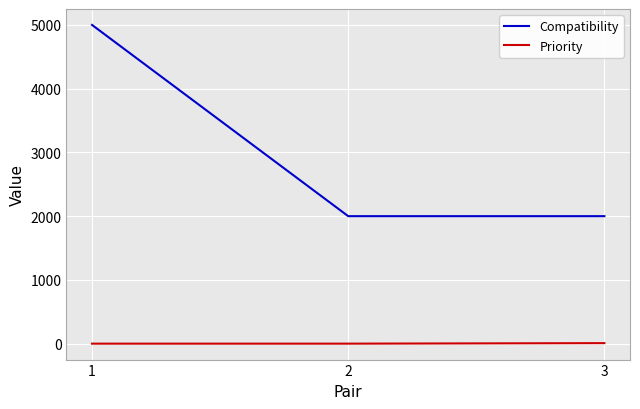

What are all the series names shown in the legend?

Compatibility, Priority